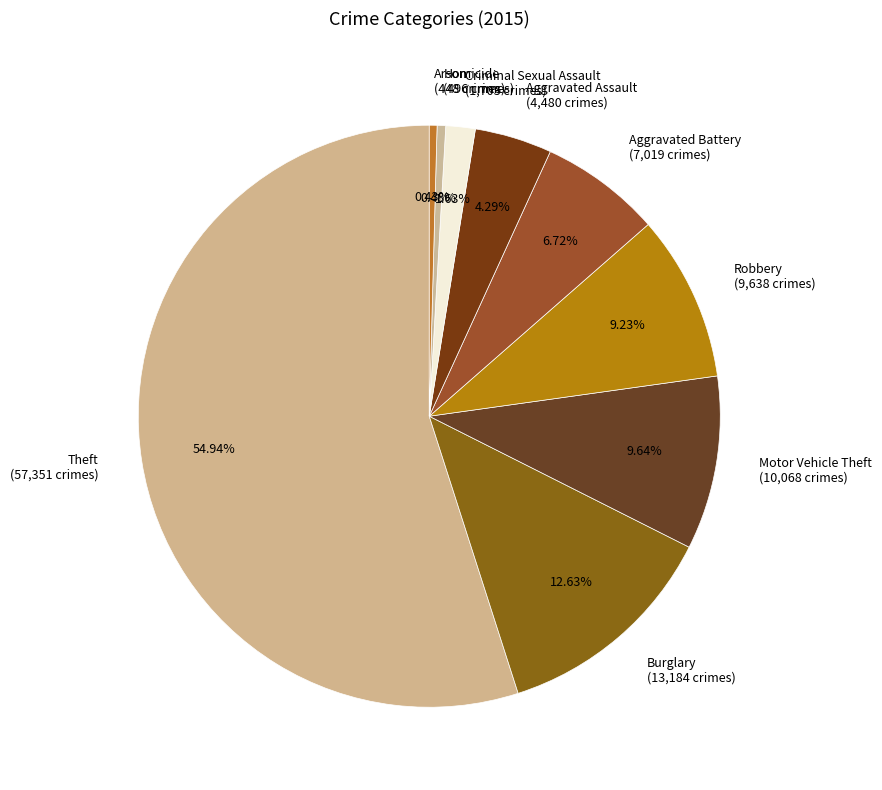

Is there a majority slice in this chart?

Yes